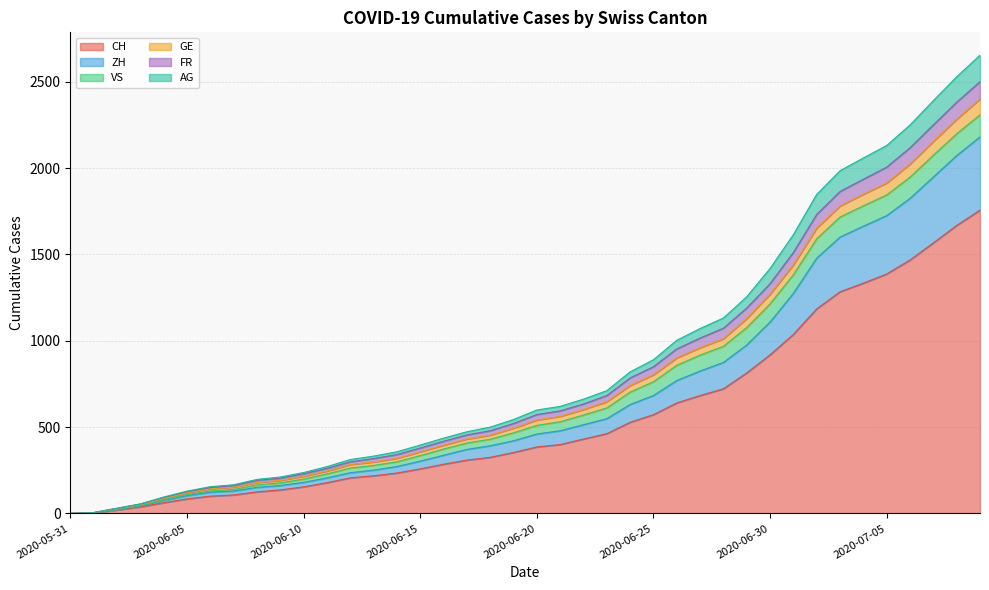

What are all the series names shown in the legend?

CH, ZH, VS, GE, FR, AG